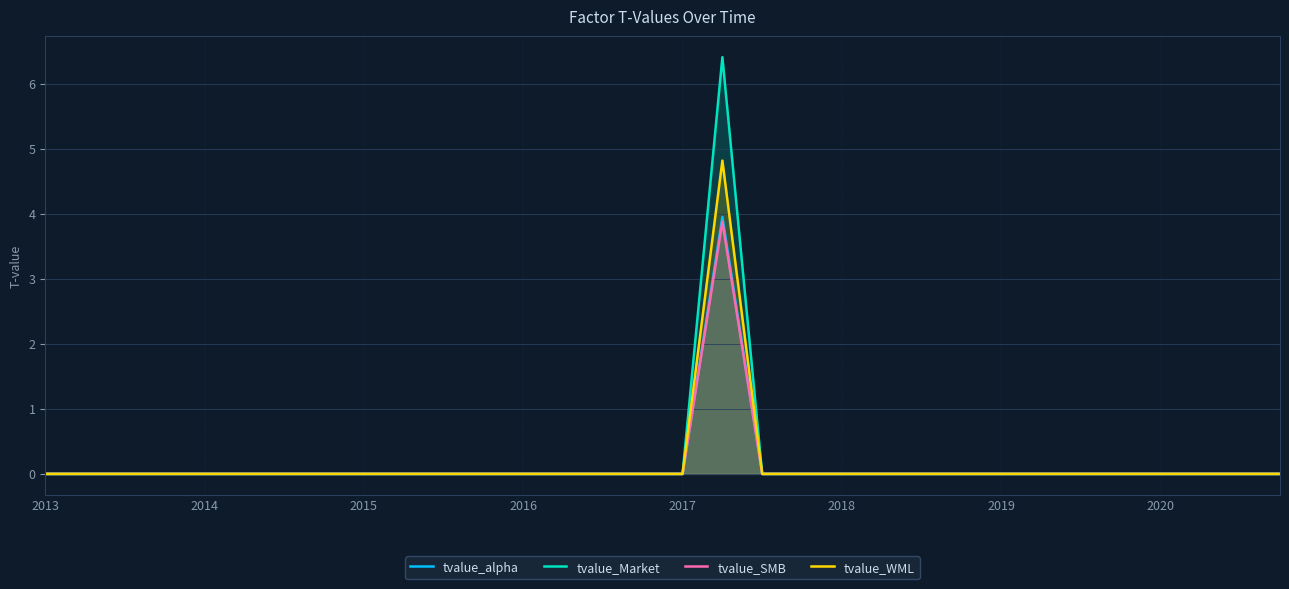

What is the label of the 31st point from the right?

2014